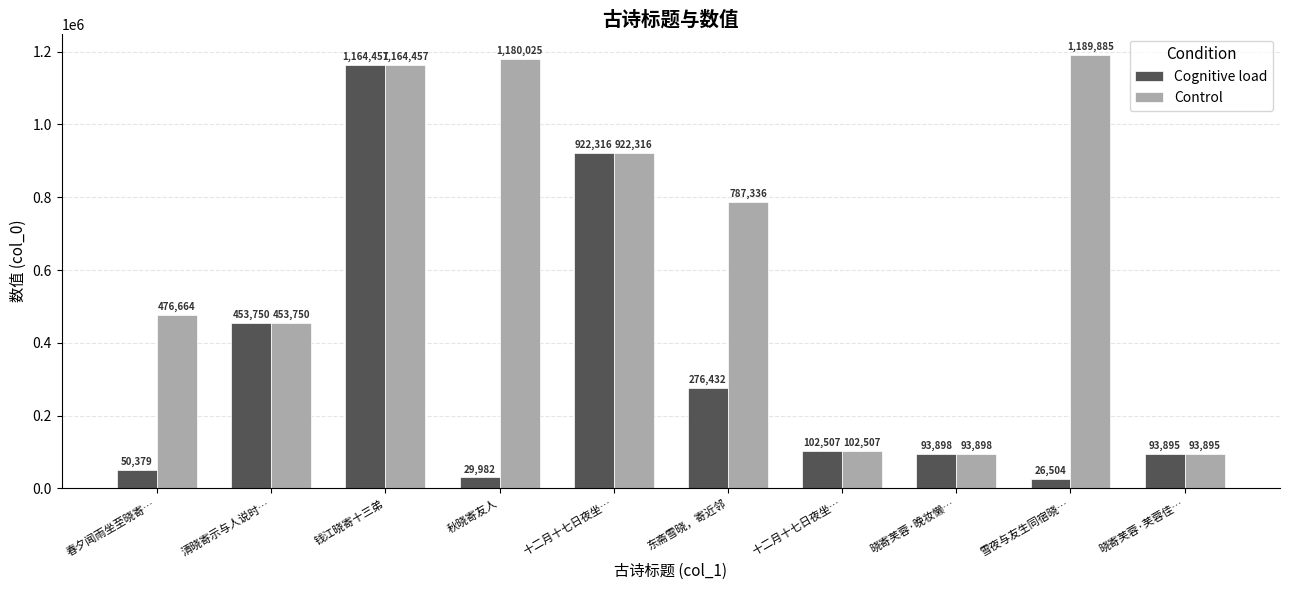

Which category has the lowest value in the Cognitive load series?

雪夜与友生同宿晓…